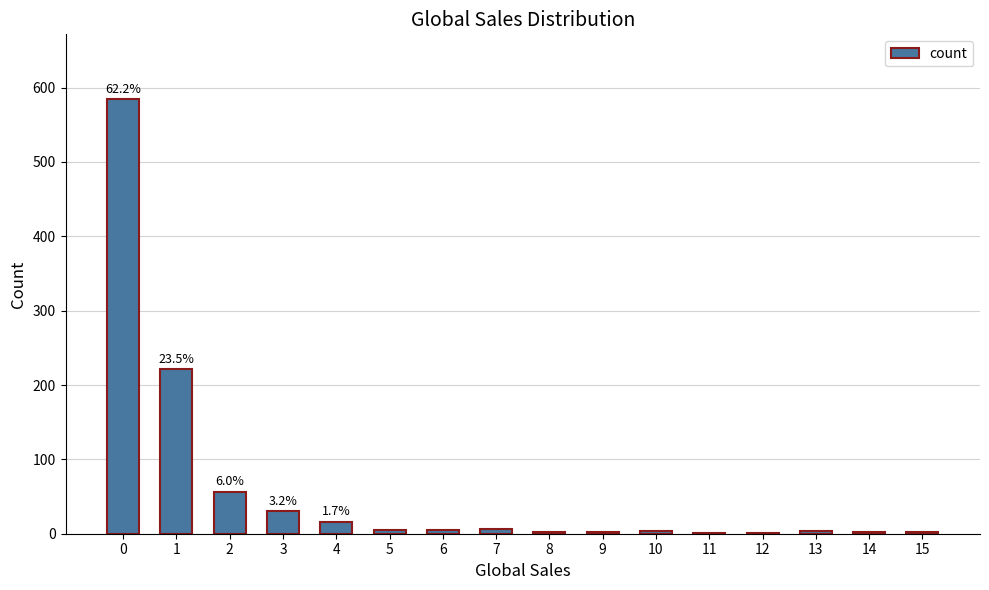

Does the chart contain stacked bars?

No